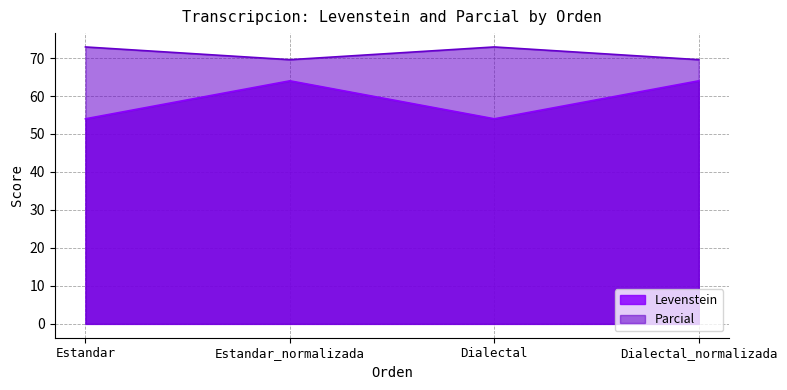

At which label is Parcial closest to 71?

Estandar_normalizada